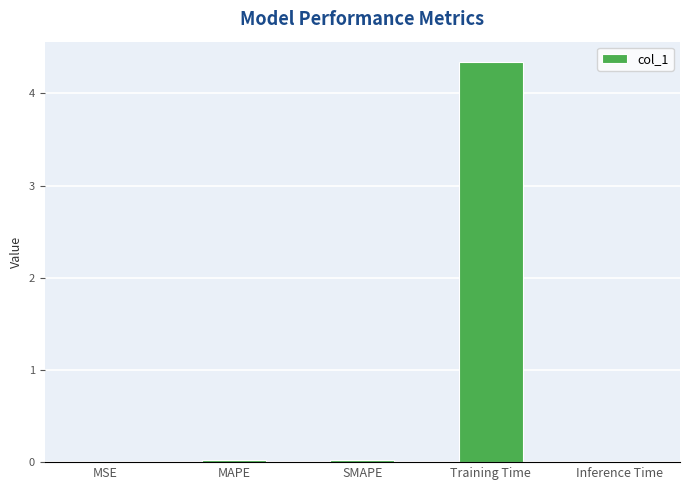

Which category has the highest value across all series?

Training Time